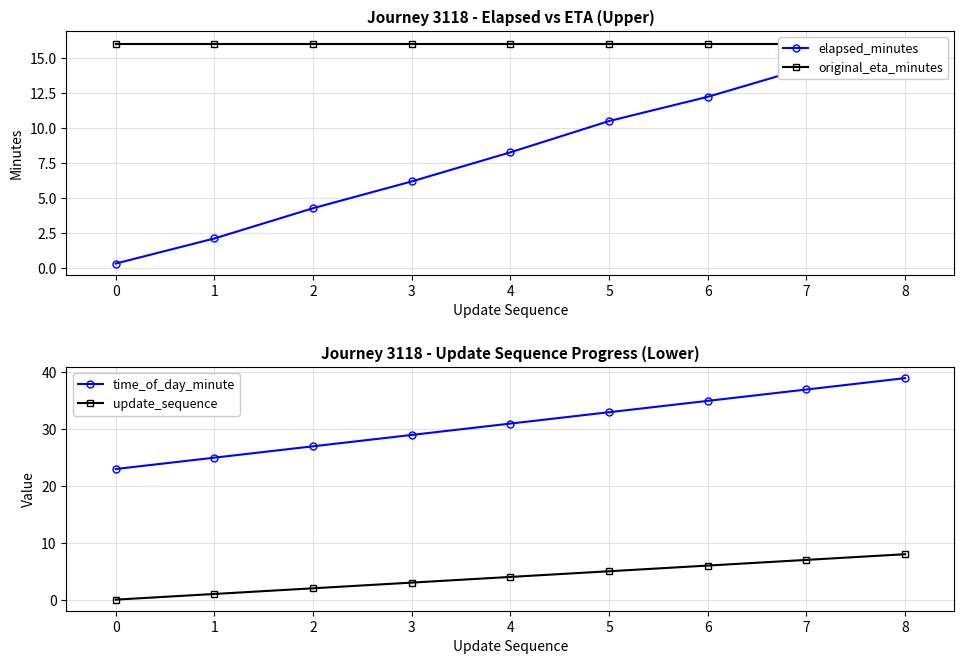

Reading left to right, transcribe all the data shown in this chart.

elapsed_minutes: 0.3	2.1	4.2	6.2	8.2	10.5	12.2	14.3	16.1
original_eta_minutes: 16.0	16.0	16.0	16.0	16.0	16.0	16.0	16.0	16.0
time_of_day_minute: 23.0	25.0	27.0	29.0	31.0	33.0	35.0	37.0	39.0
update_sequence: 0.0	1.0	2.0	3.0	4.0	5.0	6.0	7.0	8.0